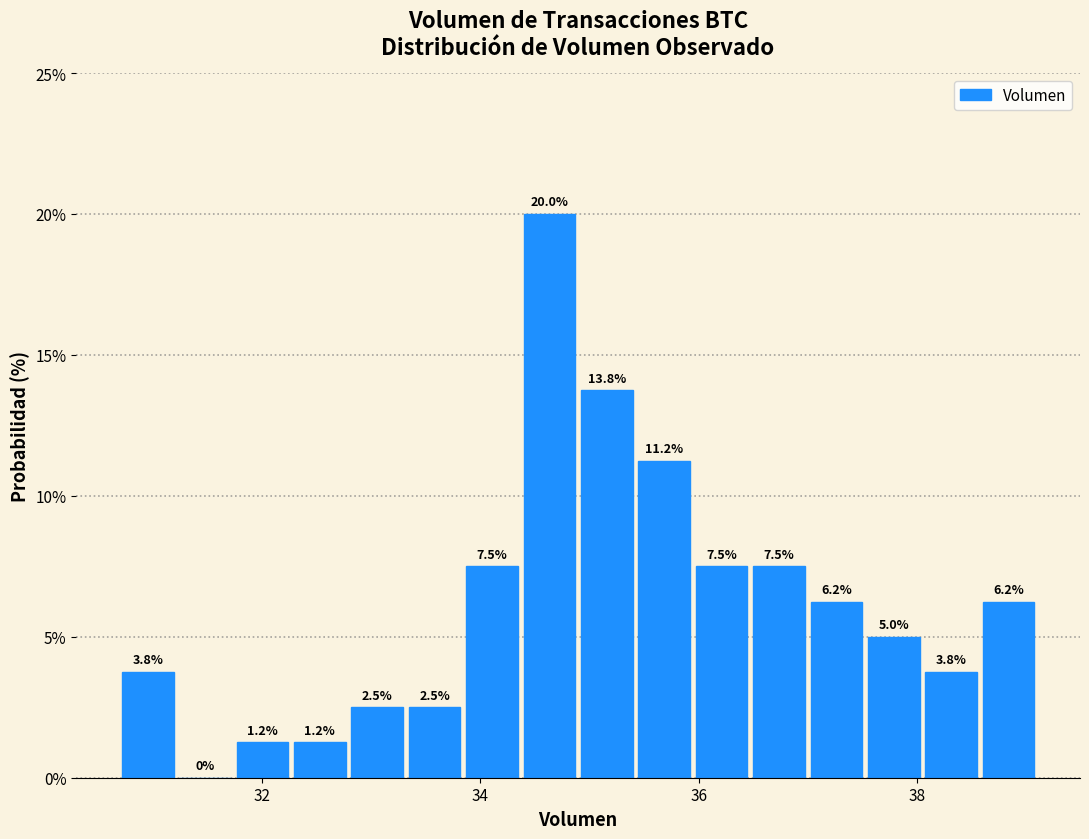

Read against the x-axis, roughly where is the centre of the tallest bar?

34.6